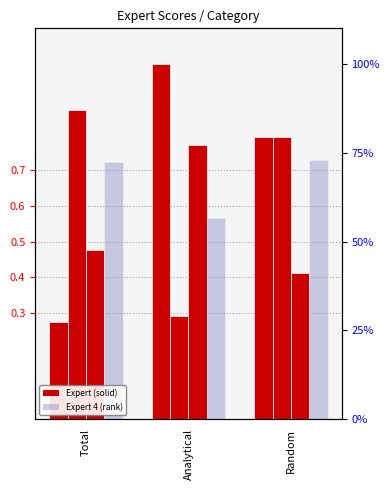

What is the label of the 3rd bar from the left?

Random